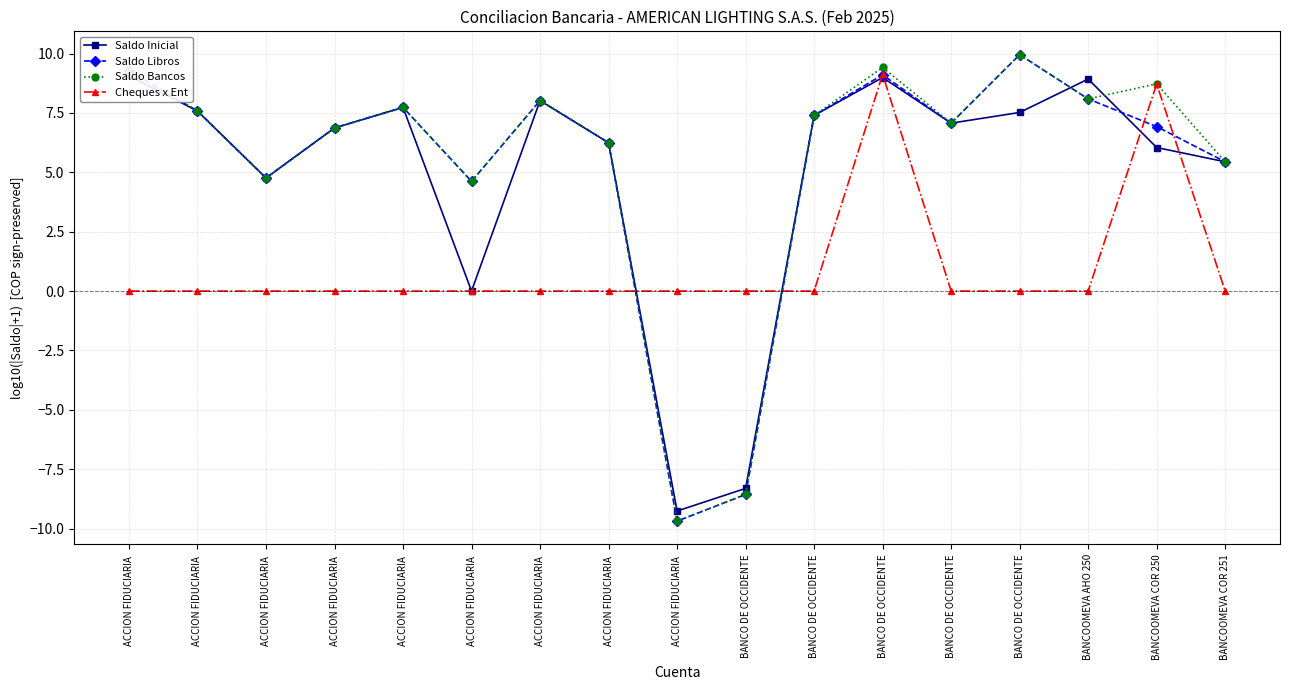

Which series has the largest total across all categories?

Saldo Bancos